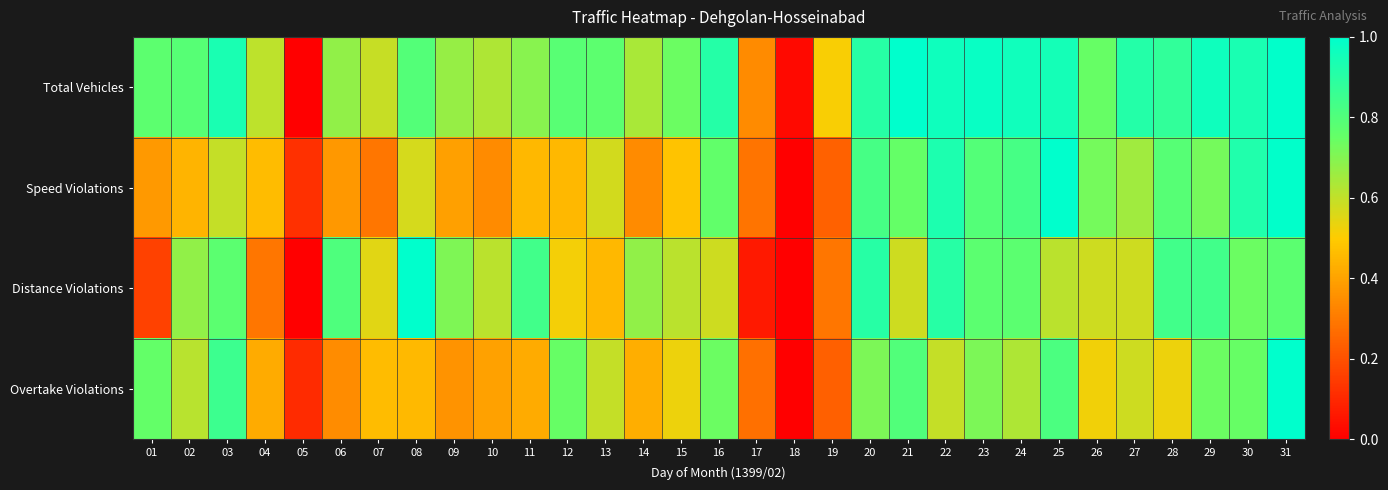

Between 25 and 26, which series saw the biggest shift?

Overtake Violations